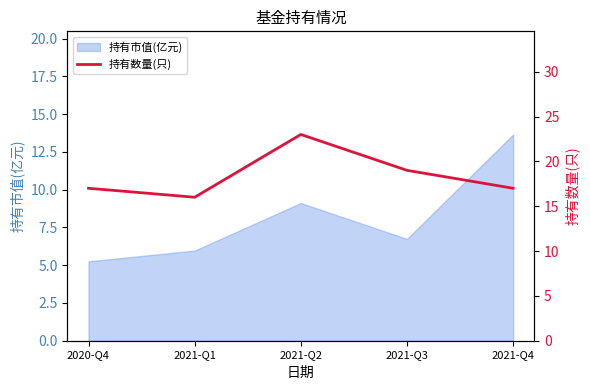

What is the maximum value for 持有市值(亿元)?

13.7